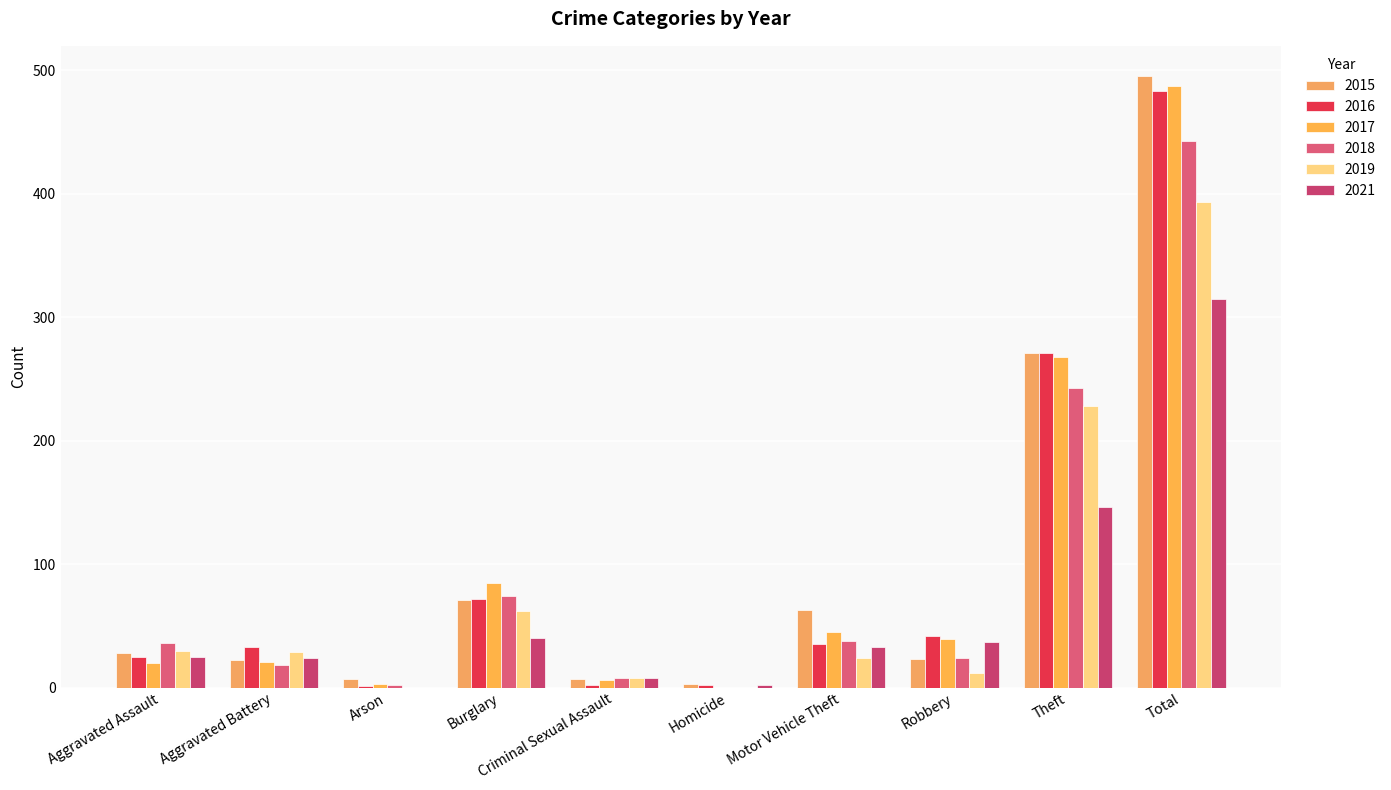

Does the chart contain stacked bars?

No